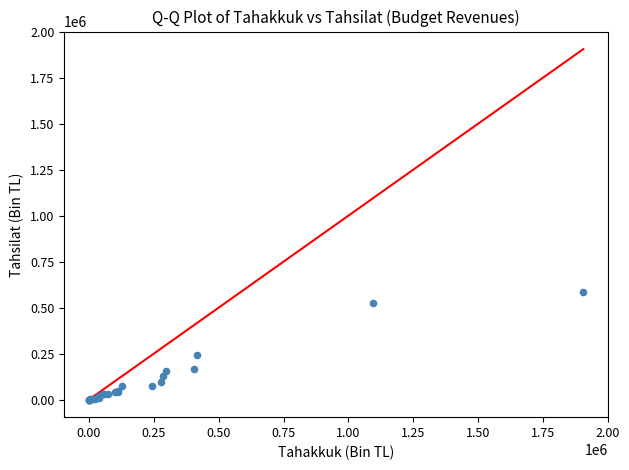

What Y value in the scatter plot is closest to 291495?

243499